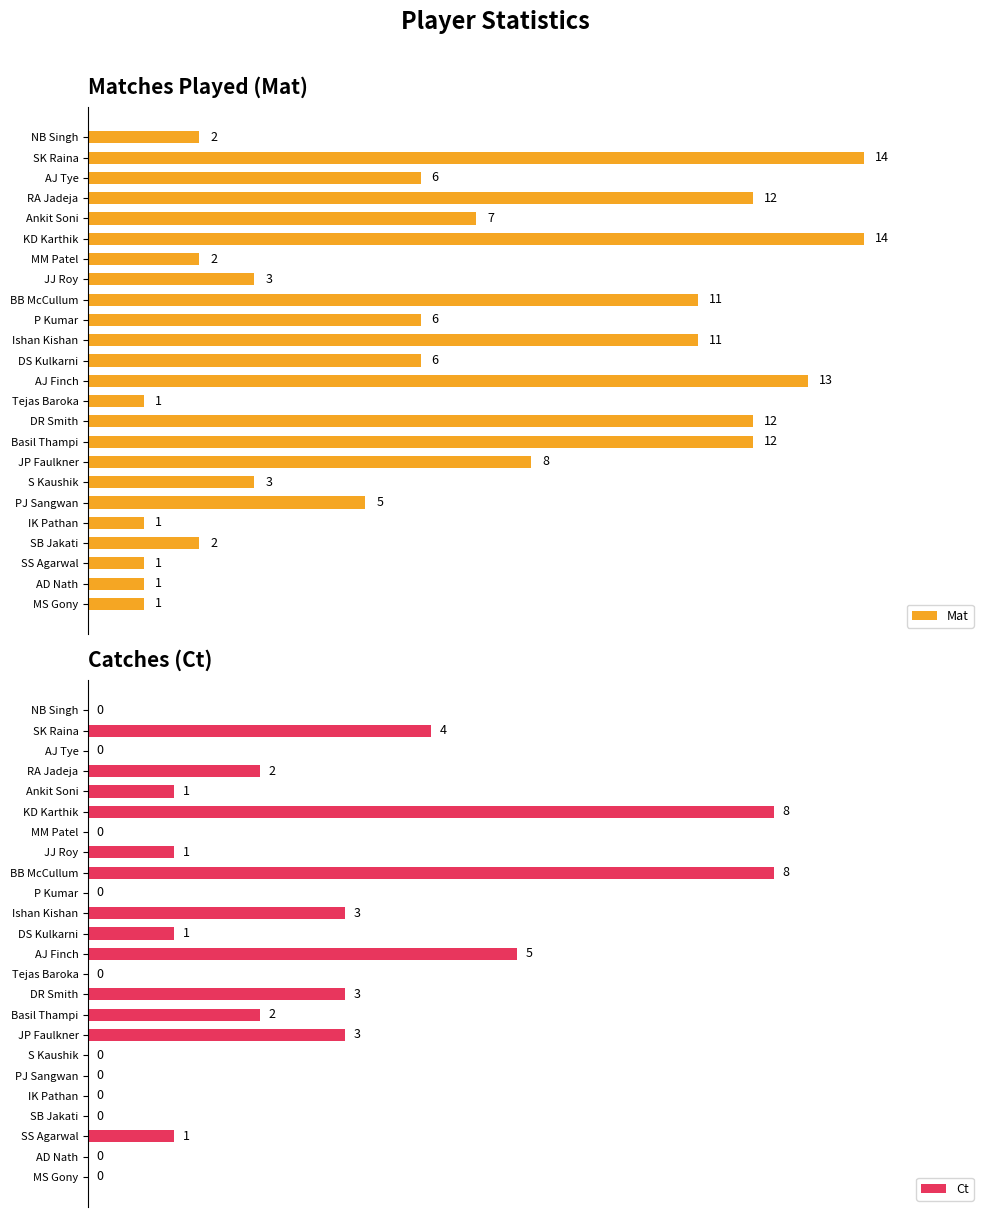

Where is Mat nearest to the value 7?

Ankit Soni